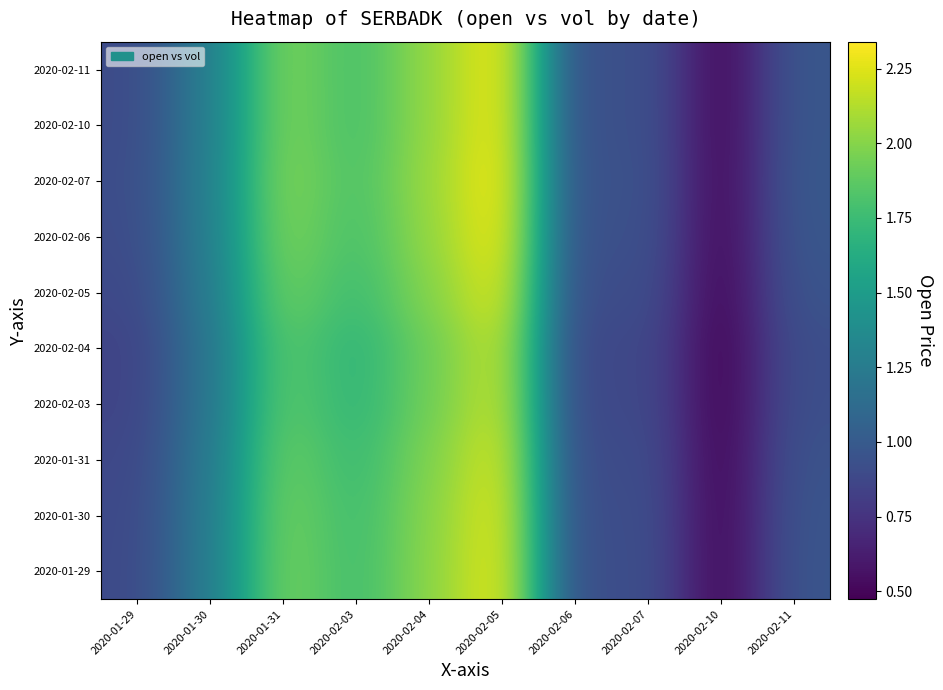

How many series are shown in this chart?

10